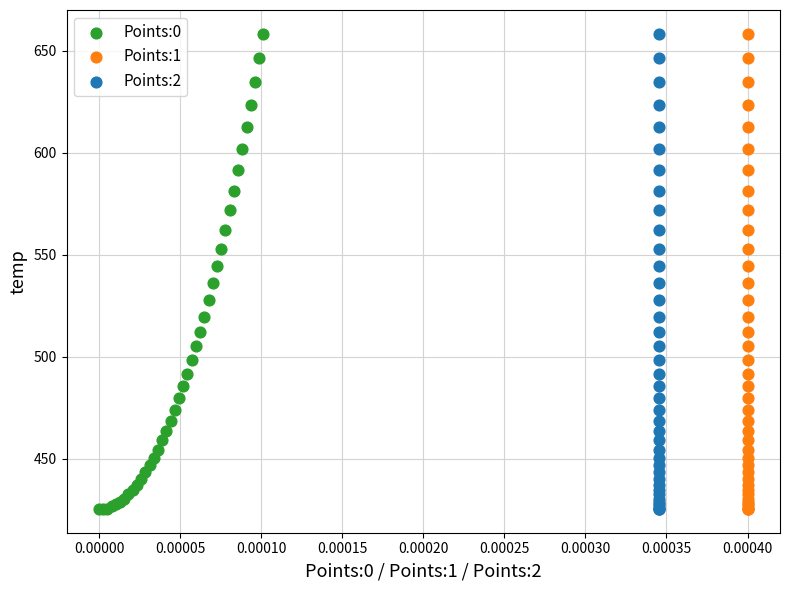

What are all the series names shown in the legend?

Points:0, Points:1, Points:2